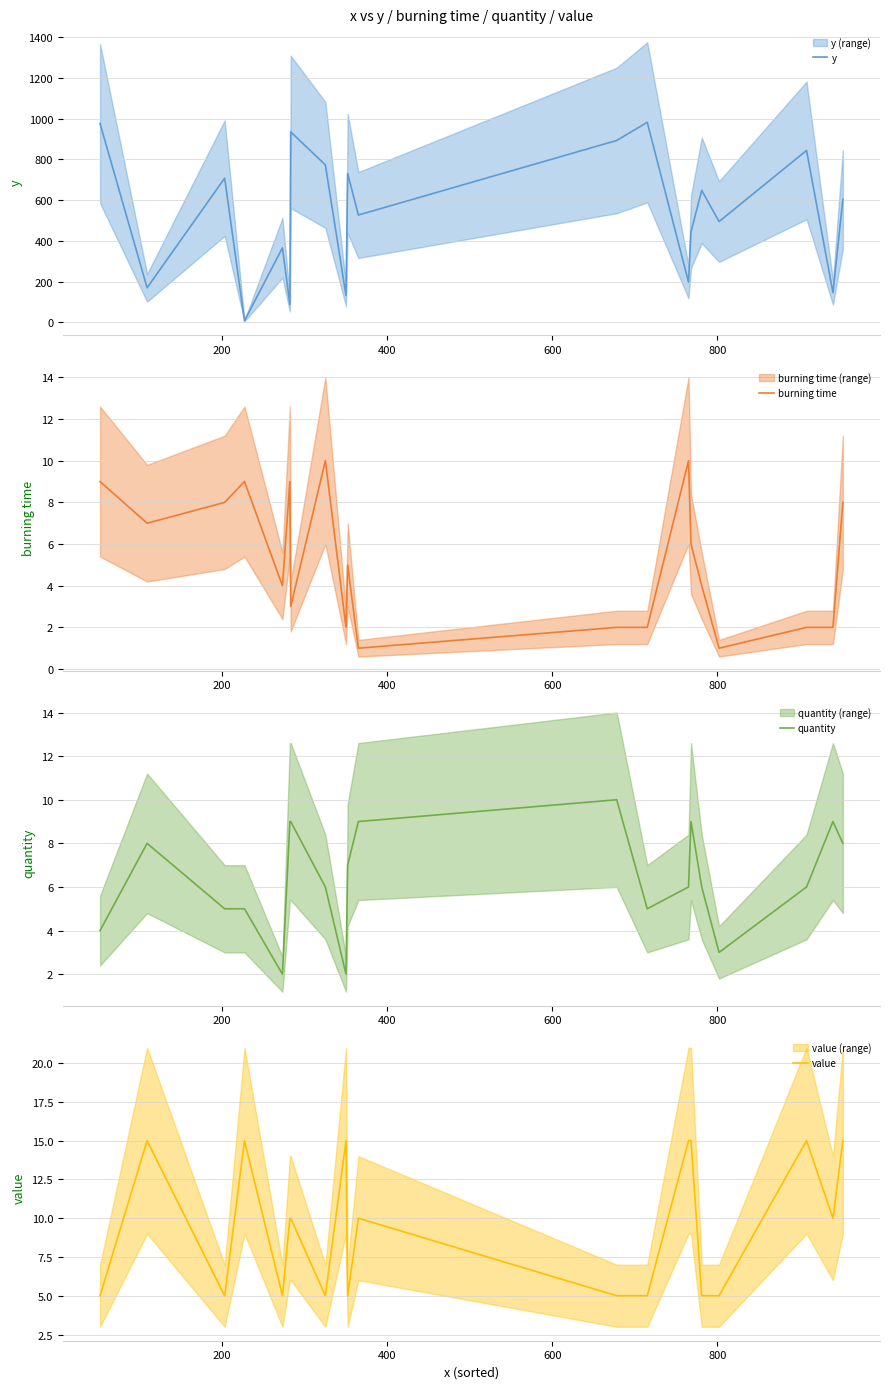

What is the lowest value of the value series?

5